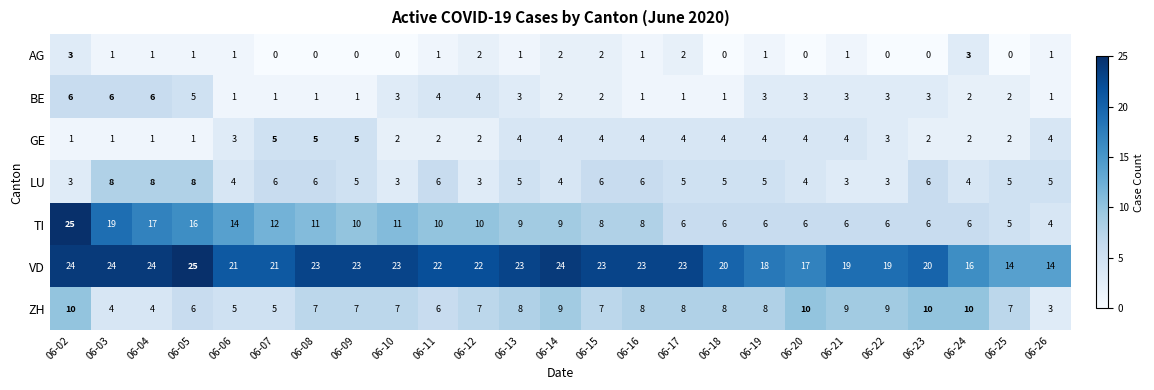

At which label does ZH first exceed 7?

06-02